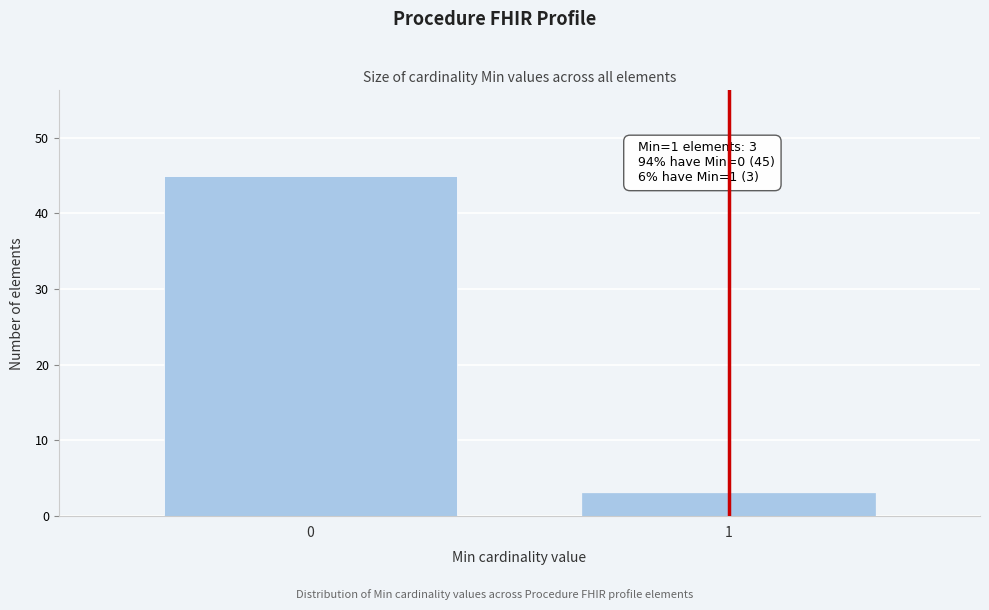

Reading left to right, extract all data points from this chart.

45	3